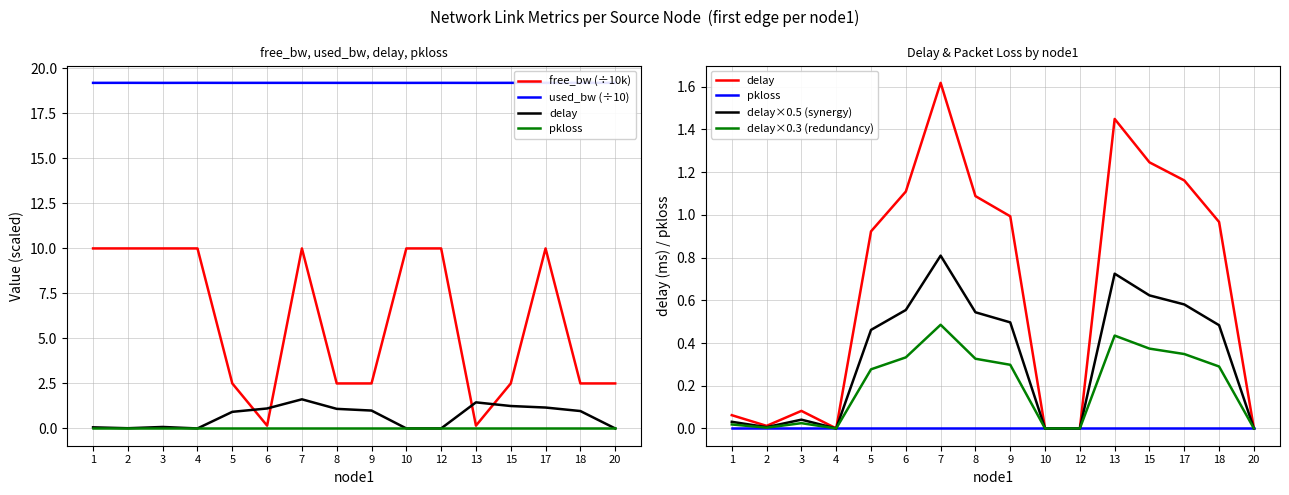

How many interior local peaks does the free_bw (÷10k) series have?

4